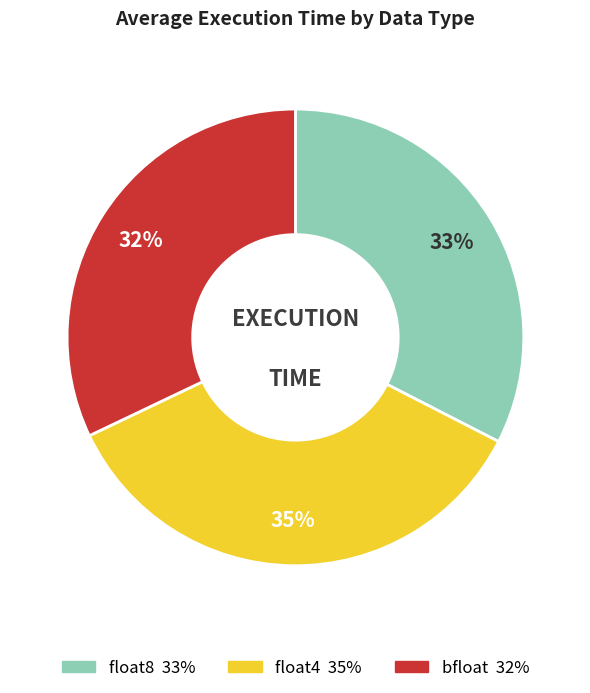

Does float4 account for over 50% of the chart?

No